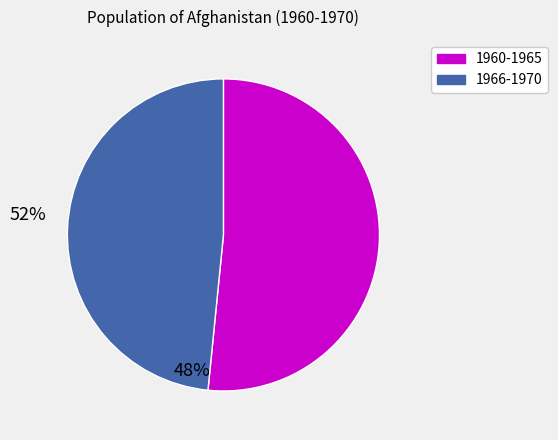

Does any single category account for the majority?

Yes